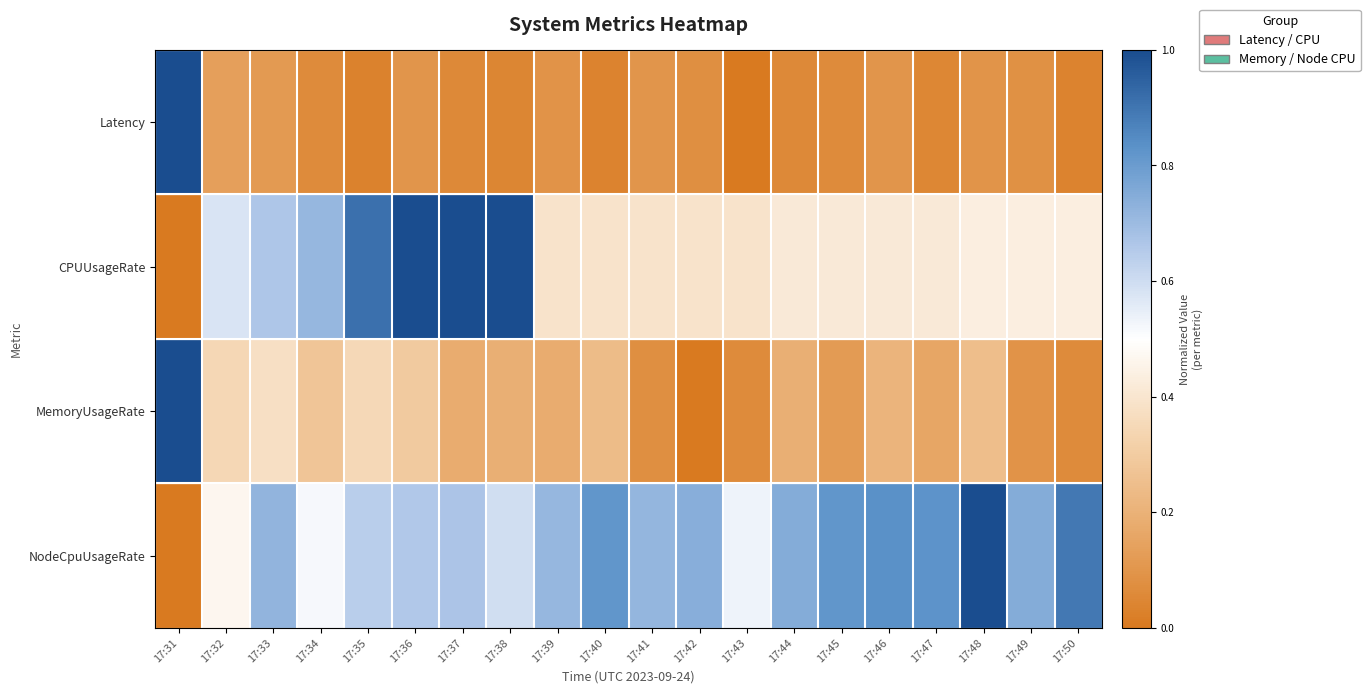

Reading left to right, extract all data points from this chart.

Latency: 17:31=1.0	17:32=0.1	17:33=0.1	17:34=0.1	17:35=0.0	17:36=0.1	17:37=0.1	17:38=0.0	17:39=0.1	17:40=0.0	17:41=0.1	17:42=0.1	17:43=0.0	17:44=0.1	17:45=0.1	17:46=0.1	17:47=0.1	17:48=0.1	17:49=0.1	17:50=0.0
CPUUsageRate: 17:31=0.0	17:32=0.6	17:33=0.7	17:34=0.7	17:35=0.9	17:36=1.0	17:37=1.0	17:38=1.0	17:39=0.4	17:40=0.4	17:41=0.4	17:42=0.4	17:43=0.4	17:44=0.4	17:45=0.4	17:46=0.4	17:47=0.4	17:48=0.4	17:49=0.4	17:50=0.4
MemoryUsageRate: 17:31=1.0	17:32=0.3	17:33=0.4	17:34=0.3	17:35=0.3	17:36=0.3	17:37=0.2	17:38=0.2	17:39=0.2	17:40=0.2	17:41=0.1	17:42=0.0	17:43=0.1	17:44=0.2	17:45=0.1	17:46=0.2	17:47=0.2	17:48=0.2	17:49=0.1	17:50=0.1
NodeCpuUsageRate: 17:31=0.0	17:32=0.5	17:33=0.7	17:34=0.5	17:35=0.6	17:36=0.7	17:37=0.7	17:38=0.6	17:39=0.7	17:40=0.8	17:41=0.7	17:42=0.7	17:43=0.5	17:44=0.7	17:45=0.8	17:46=0.8	17:47=0.8	17:48=1.0	17:49=0.7	17:50=0.9